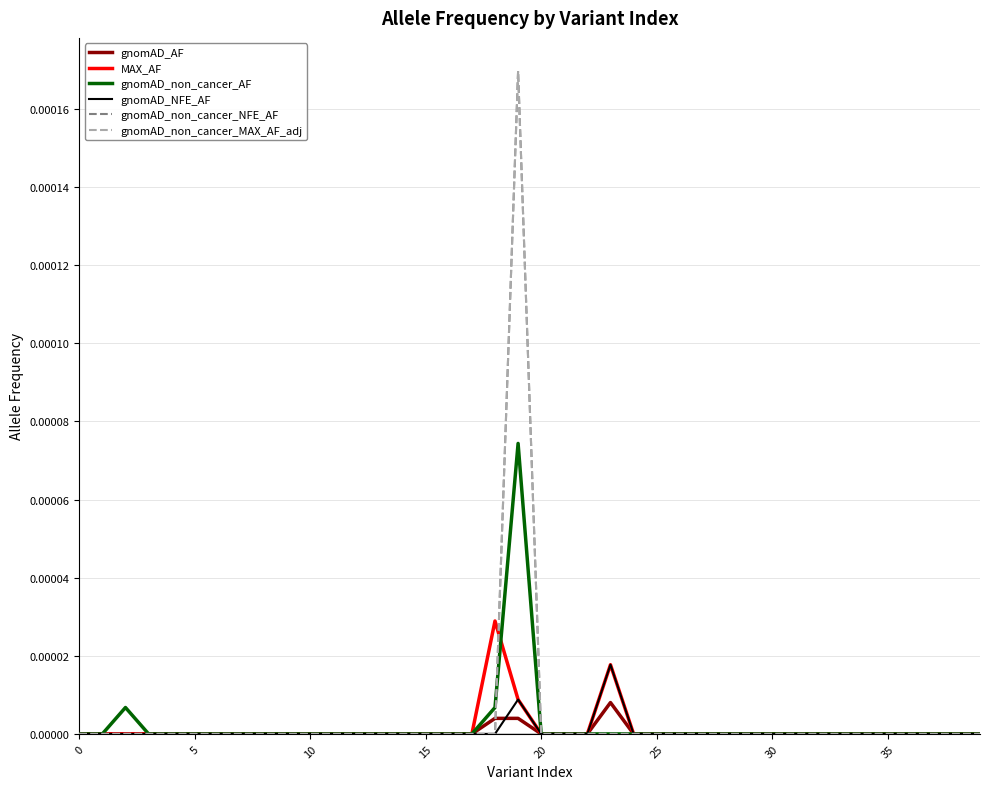

Is it true that gnomAD_AF equals 0.0 at 13?

True